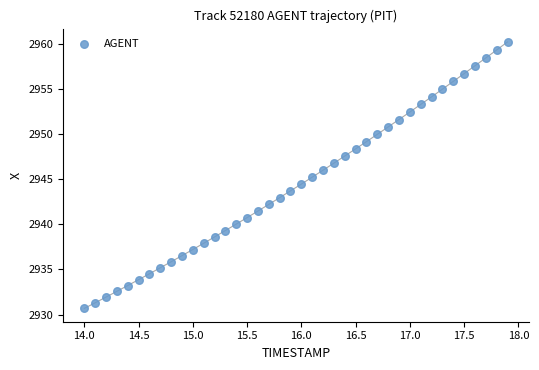

What is the range of X values (max minus min)?

3.9